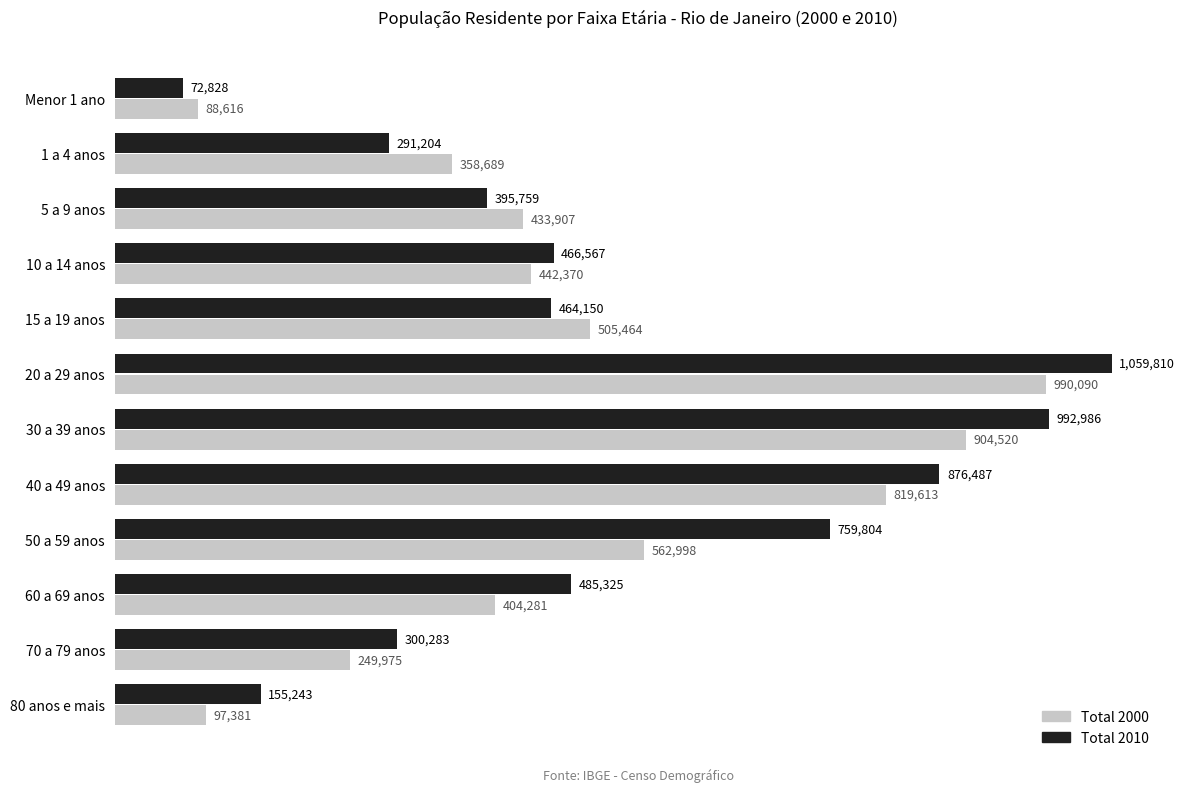

What are all the series names shown in the legend?

Total 2000, Total 2010